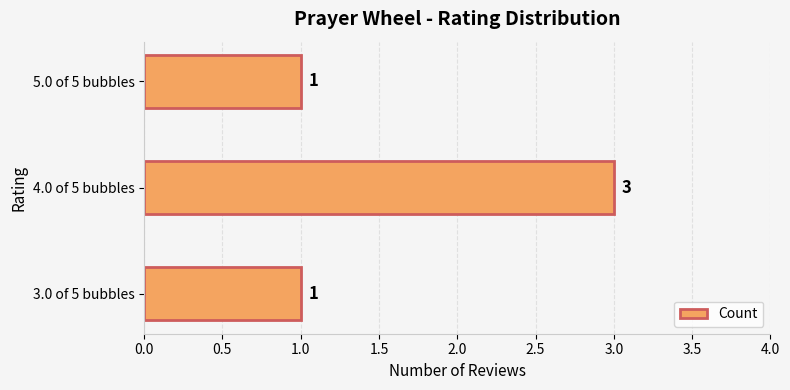

Are the bars horizontal?

Yes